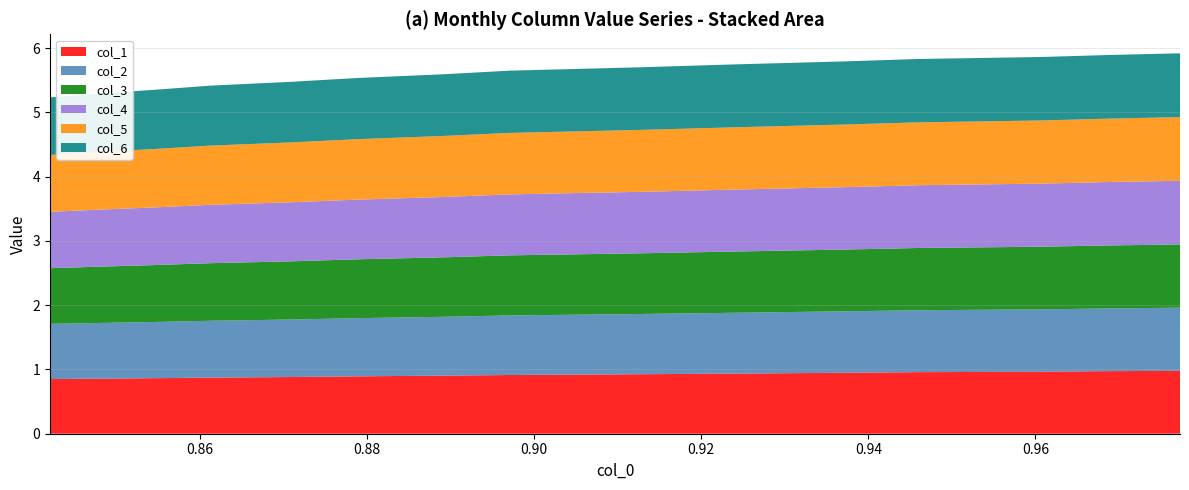

Reading right to left, what are all the values shown in this chart?

col_1: 1.0	1.0	1.0	1.0	0.9	0.9	0.9	0.9	0.9	0.9	0.9	0.9	0.9	0.9	0.9
col_2: 1.0	1.0	1.0	1.0	1.0	0.9	0.9	0.9	0.9	0.9	0.9	0.9	0.9	0.9	0.9
col_3: 1.0	1.0	1.0	1.0	1.0	1.0	0.9	0.9	0.9	0.9	0.9	0.9	0.9	0.9	0.9
col_4: 1.0	1.0	1.0	1.0	1.0	1.0	1.0	0.9	0.9	0.9	0.9	0.9	0.9	0.9	0.9
col_5: 1.0	1.0	1.0	1.0	1.0	1.0	1.0	1.0	0.9	0.9	0.9	0.9	0.9	0.9	0.9
col_6: 1.0	1.0	1.0	1.0	1.0	1.0	1.0	1.0	1.0	1.0	0.9	0.9	0.9	0.9	0.9